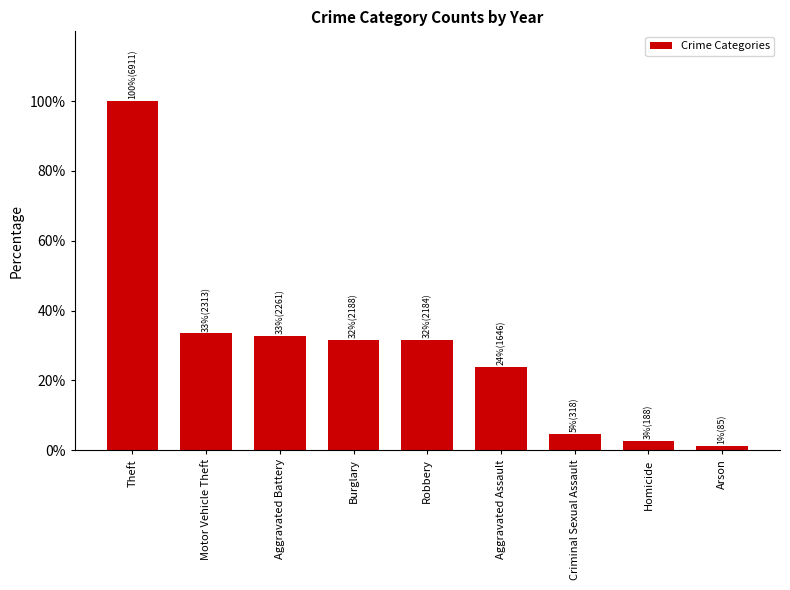

What position from the left is Homicide?

8